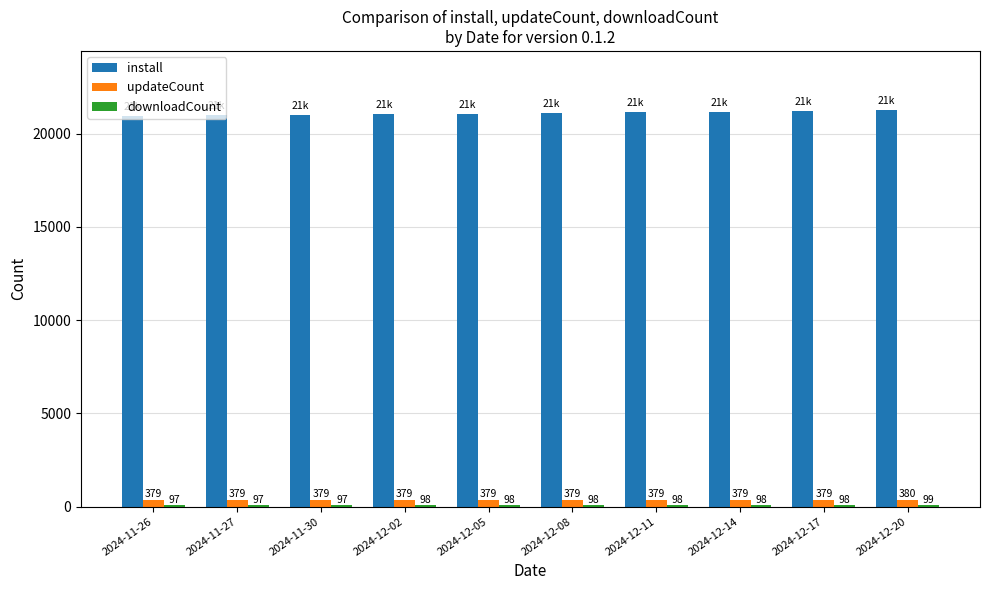

Where is install nearest to the value 21102?

2024-12-08